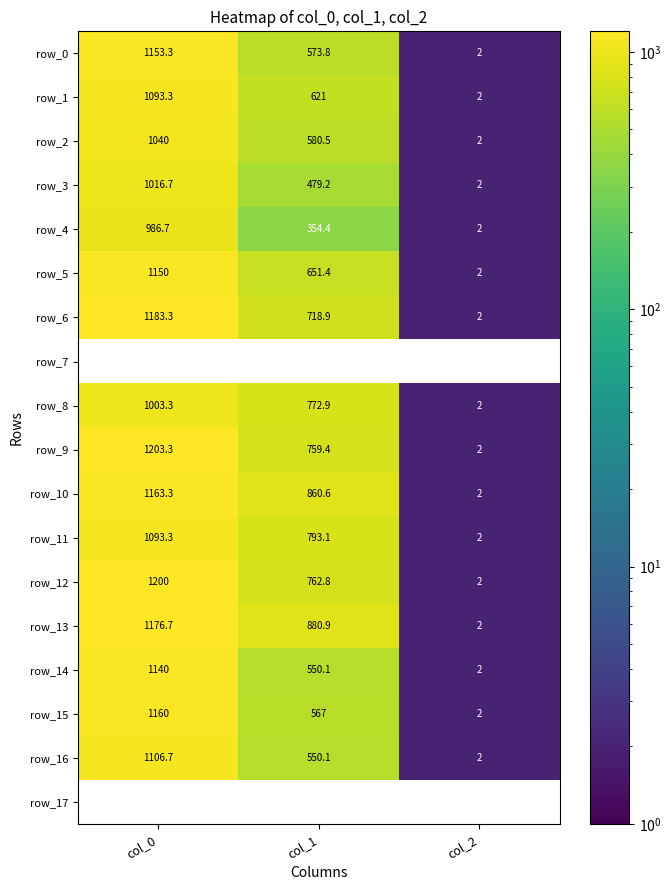

How many series are shown in this chart?

18